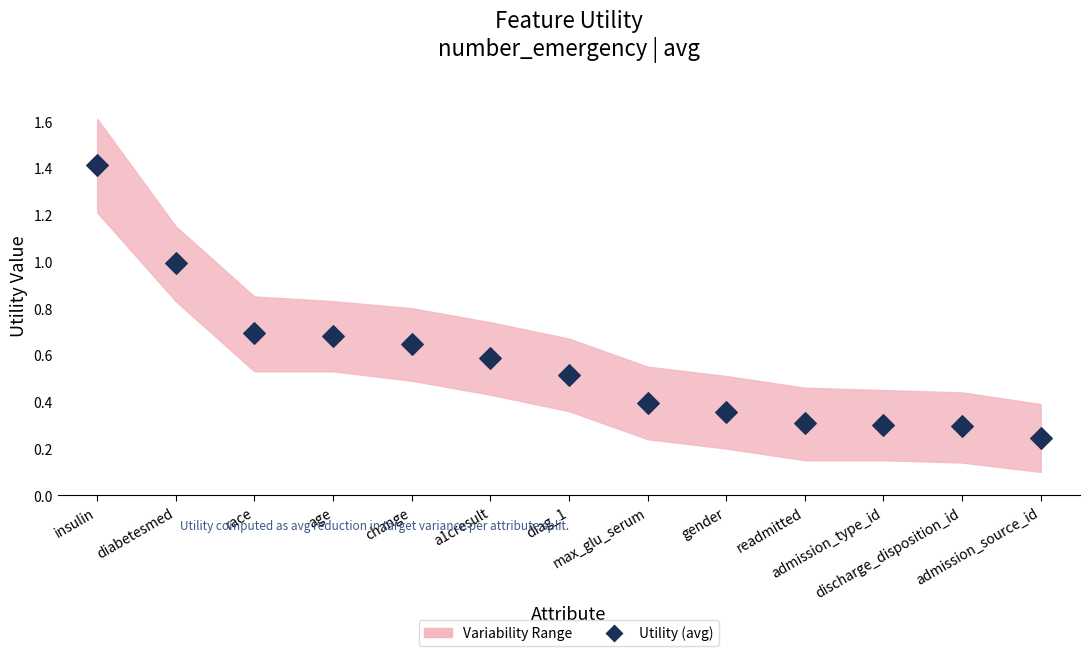

What is the range of Y values (max minus min)?

1.2